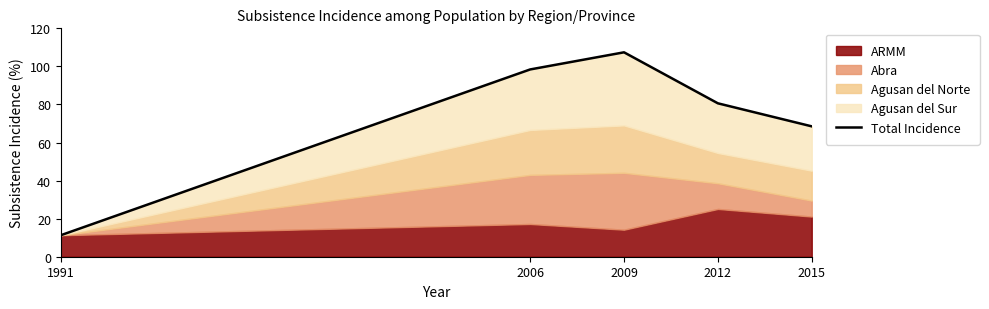

Rank the categories by value from lowest to highest.

1991, 2015, 2012, 2006, 2009